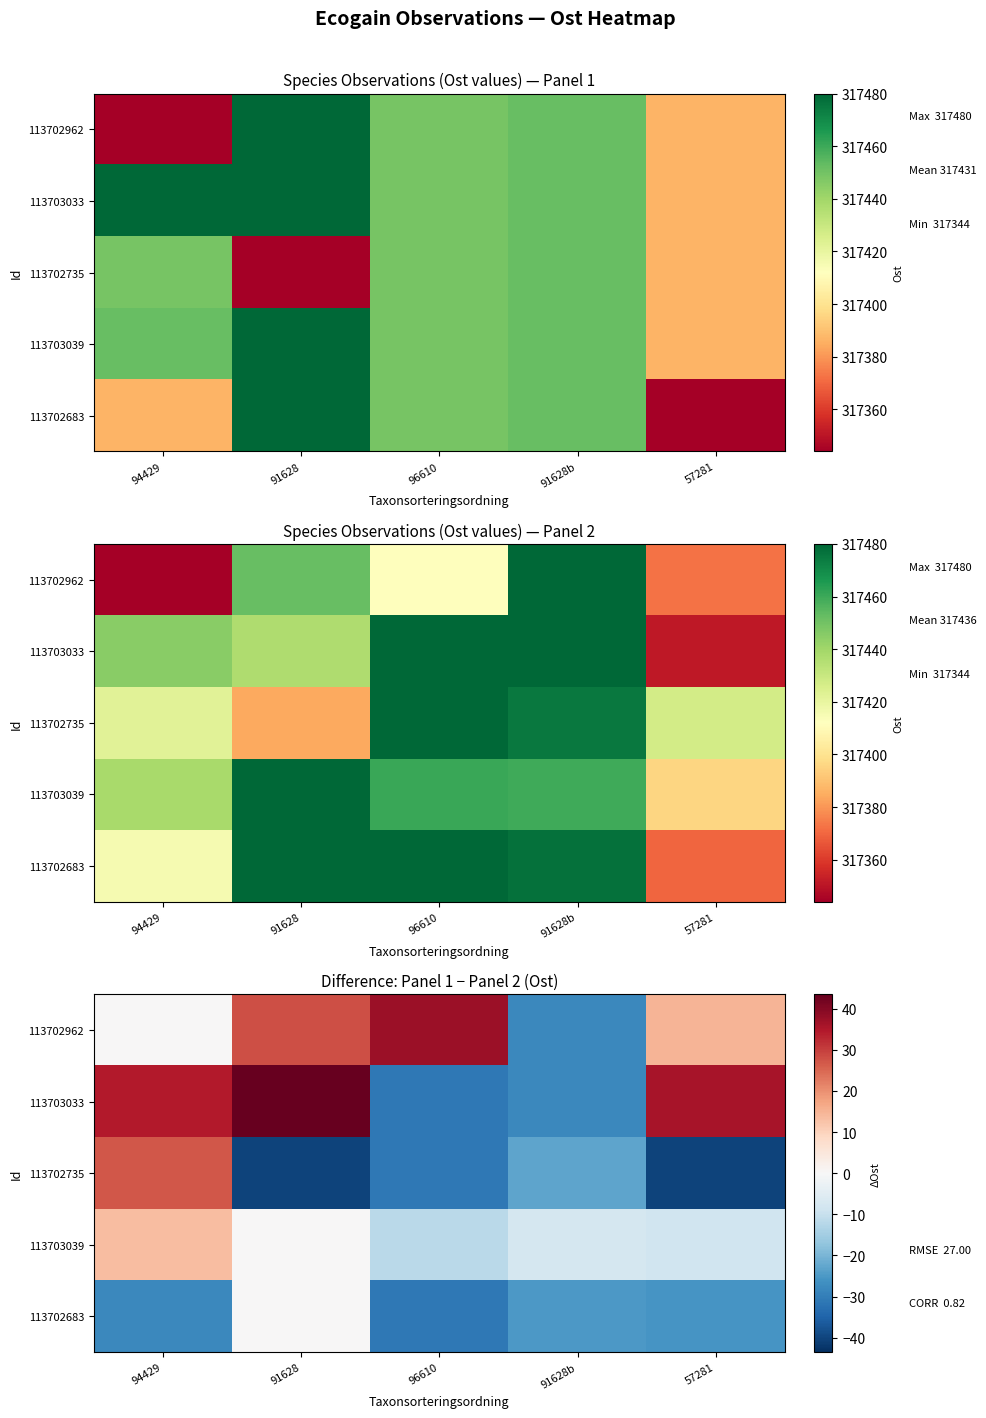

Reading left to right, list all the values displayed in this chart.

row_0: 94429=0.0	91628=27.9	96610=37.2	91628b=-28.0	57281=14.6
row_1: 94429=34.6	91628=43.5	96610=-31.0	91628b=-28.0	57281=35.9
row_2: 94429=26.9	91628=-40.2	96610=-31.0	91628b=-22.8	57281=-40.2
row_3: 94429=13.5	91628=0.0	96610=-11.6	91628b=-7.8	57281=-8.6
row_4: 94429=-28.2	91628=0.0	96610=-31.0	91628b=-25.2	57281=-25.8